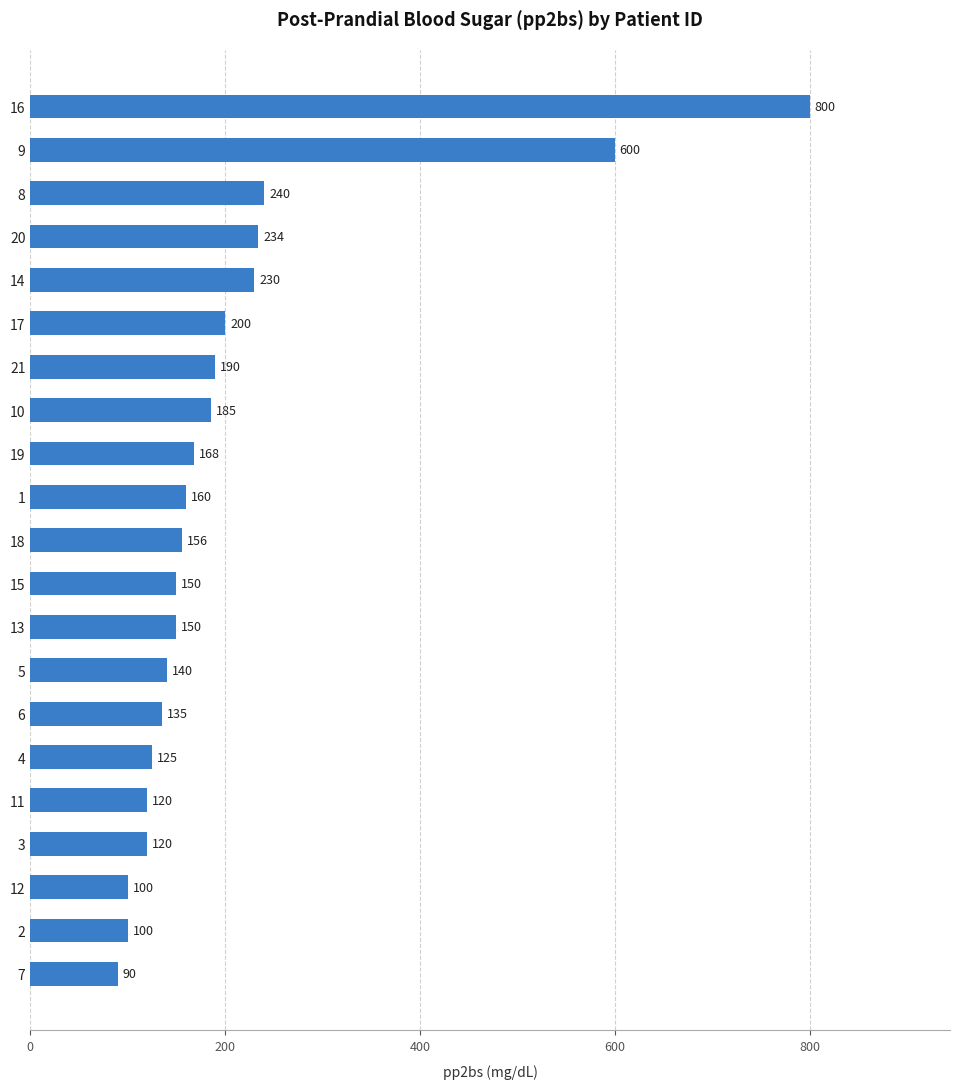

What is the difference between the maximum and minimum values?

710